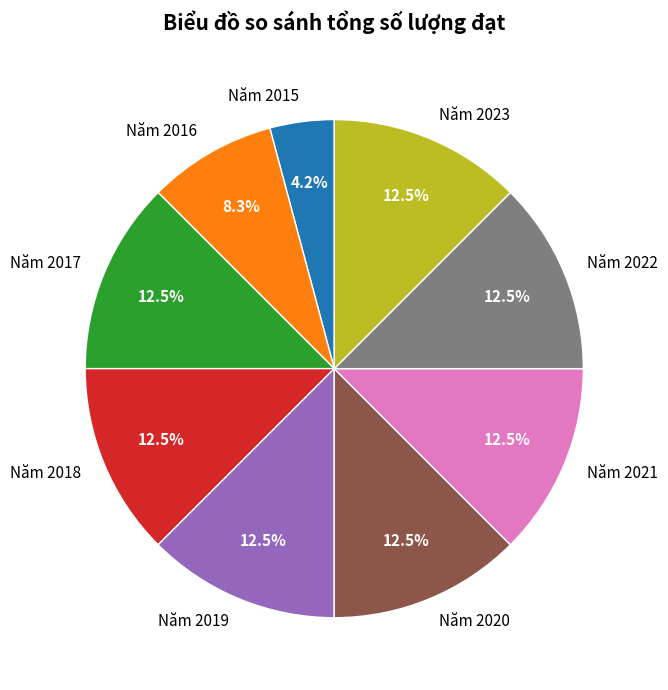

Which has a higher value, Năm 2022 or Năm 2015?

Năm 2022